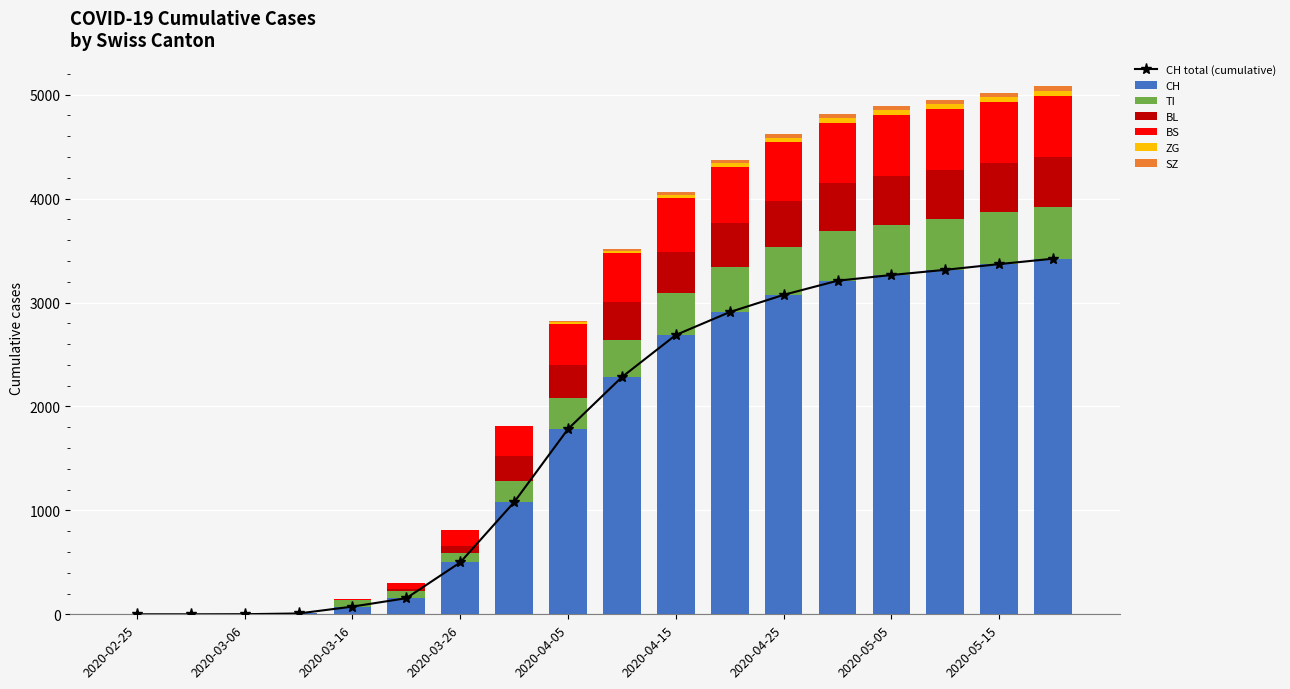

What is the highest value of the CH series?

3422